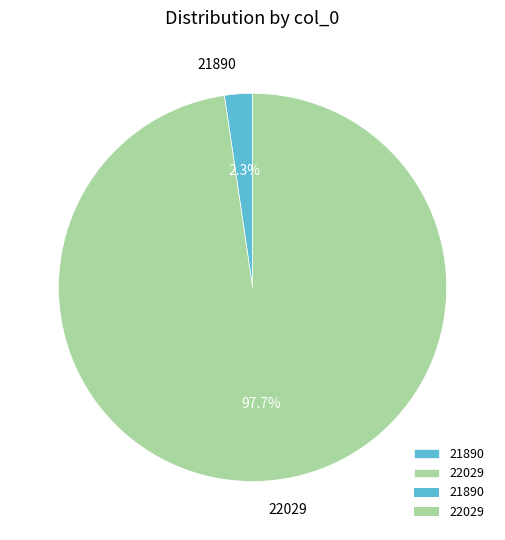

What percentage is NOT represented by 22029?

2.3%